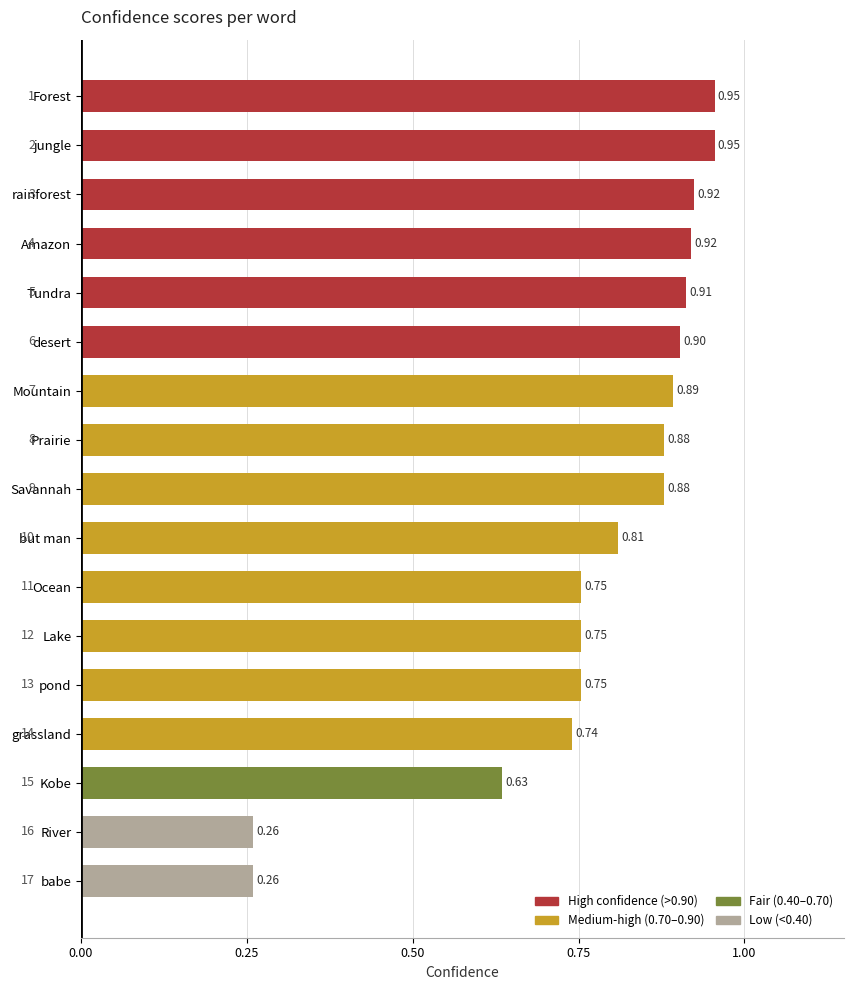

Between jungle and Amazon, which is larger?

jungle